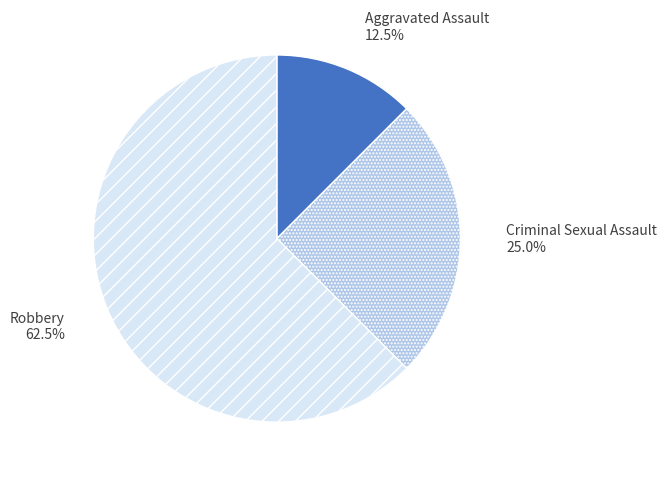

Is Robbery the majority of the pie?

Yes